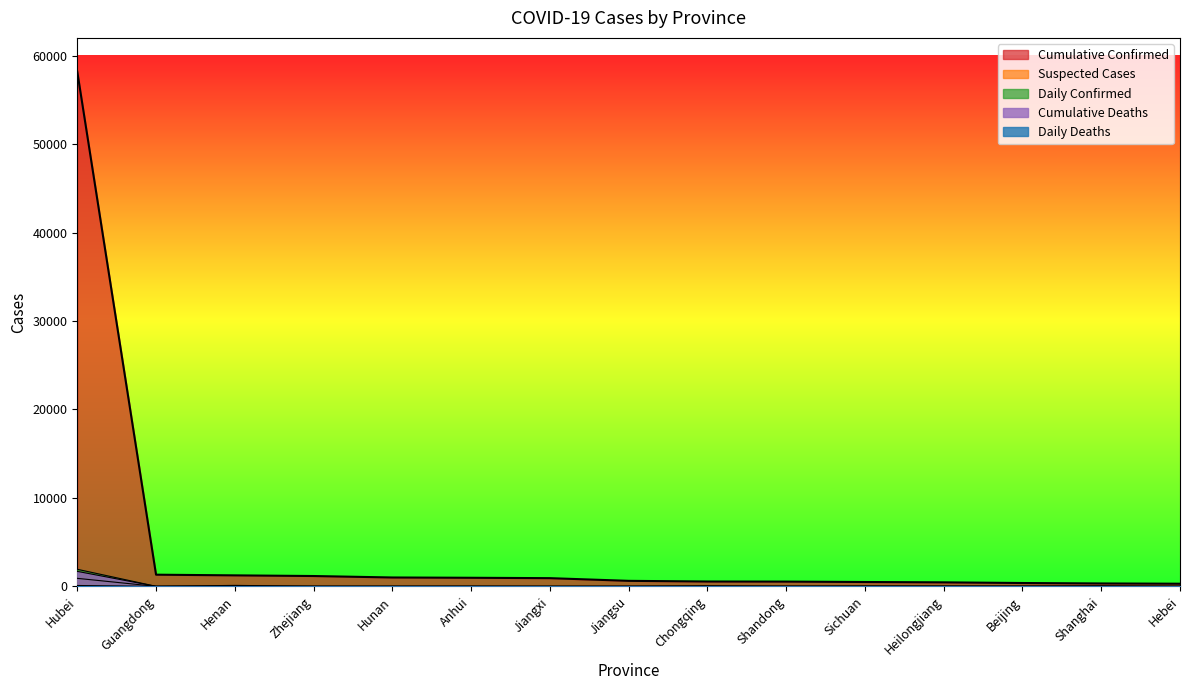

What is the highest value of the Suspected Cases series?

909